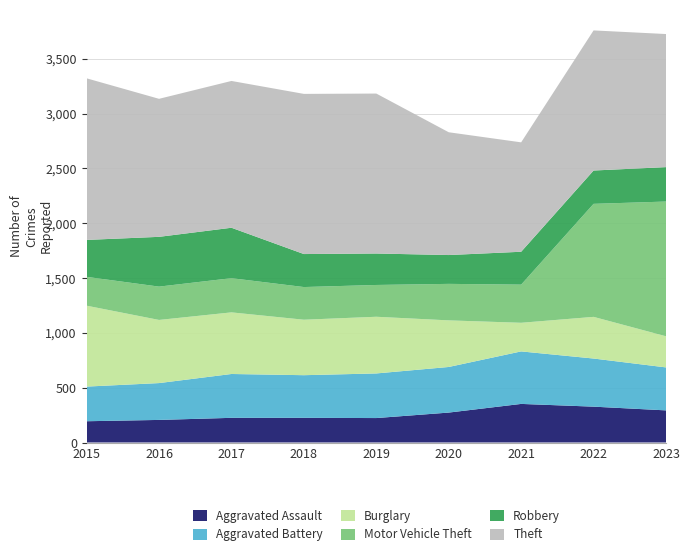

Reading left to right, transcribe all the data shown in this chart.

Aggravated Assault: 194	206	225	225	223	273	352	327	293
Aggravated Battery: 316	336	400	389	407	416	479	439	392
Burglary: 738	576	562	506	517	425	261	380	284
Motor Vehicle Theft: 263	304	312	298	290	333	348	1031	1229
Robbery: 337	454	460	301	287	263	300	304	314
Theft: 1474	1259	1339	1461	1459	1120	998	1278	1214